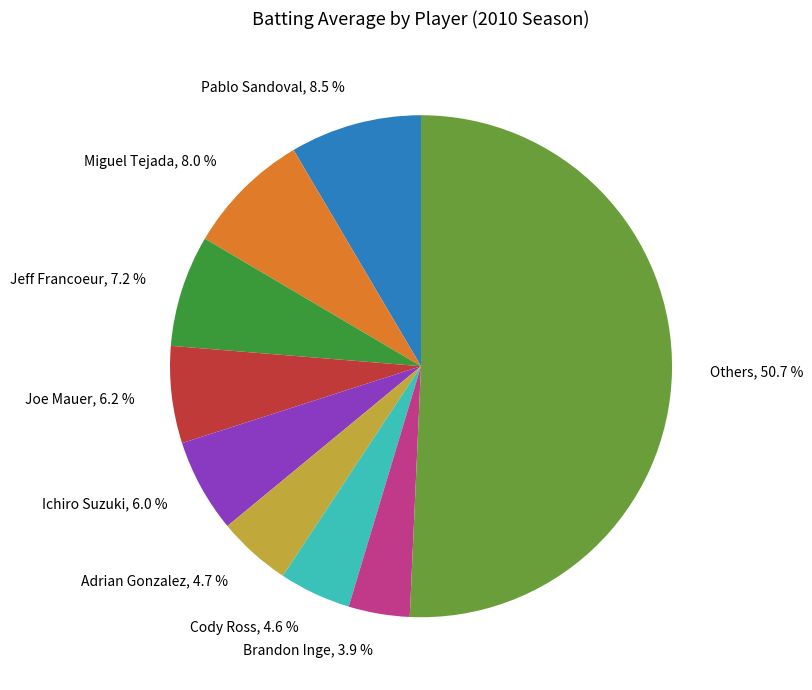

Which category accounts for the majority?

Others